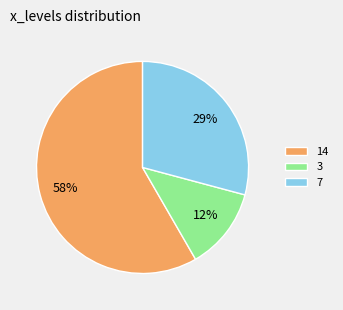

How many slices are in this pie chart?

3